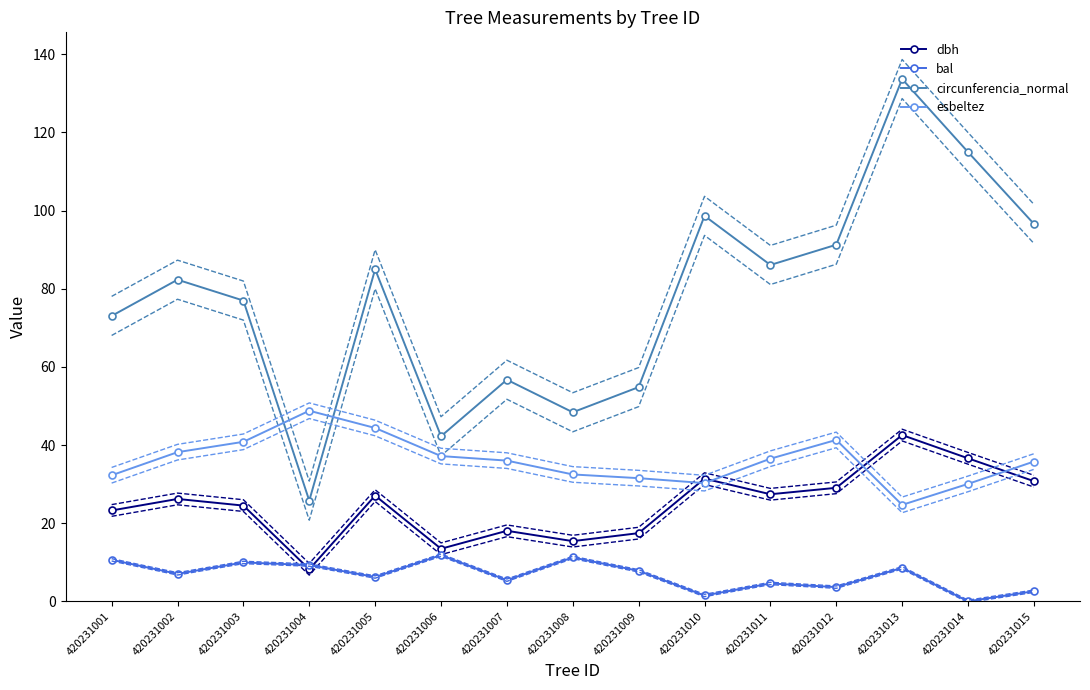

True or false: esbeltez has a value of 17.2 at 420231007.

False